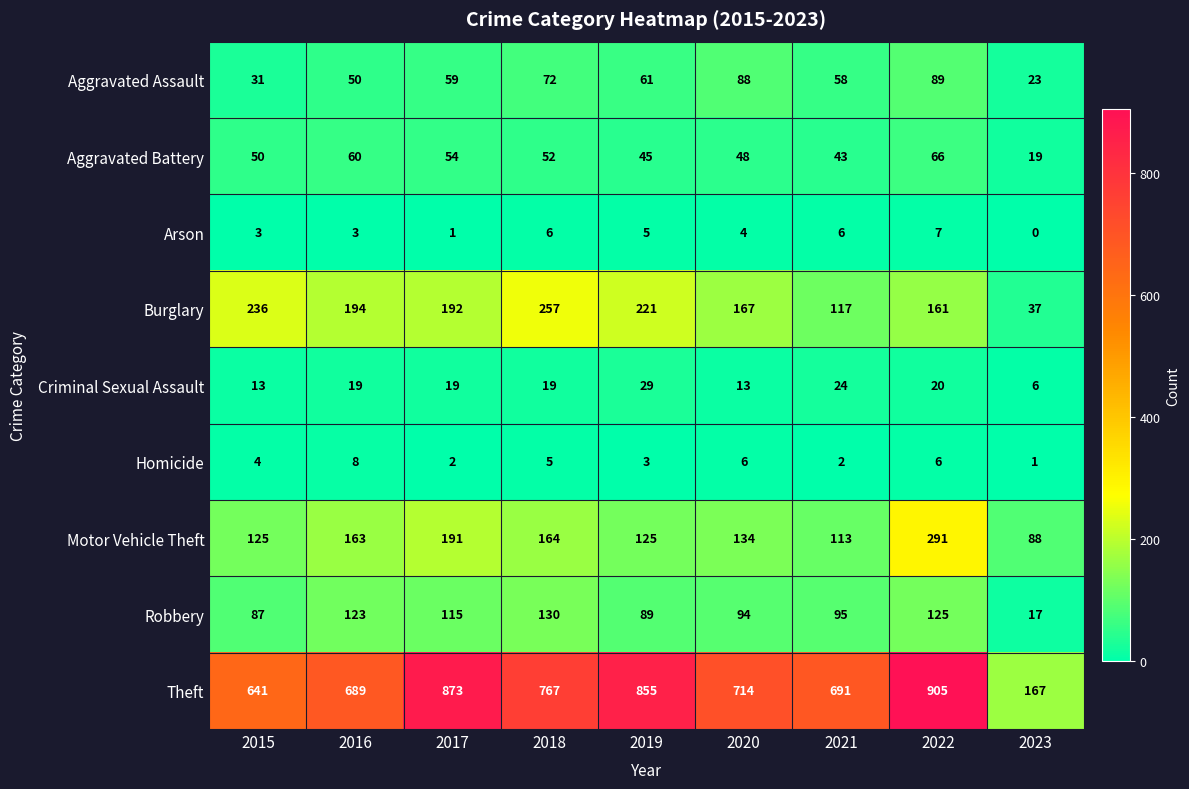

At which category is the sum across all series the highest?

2022